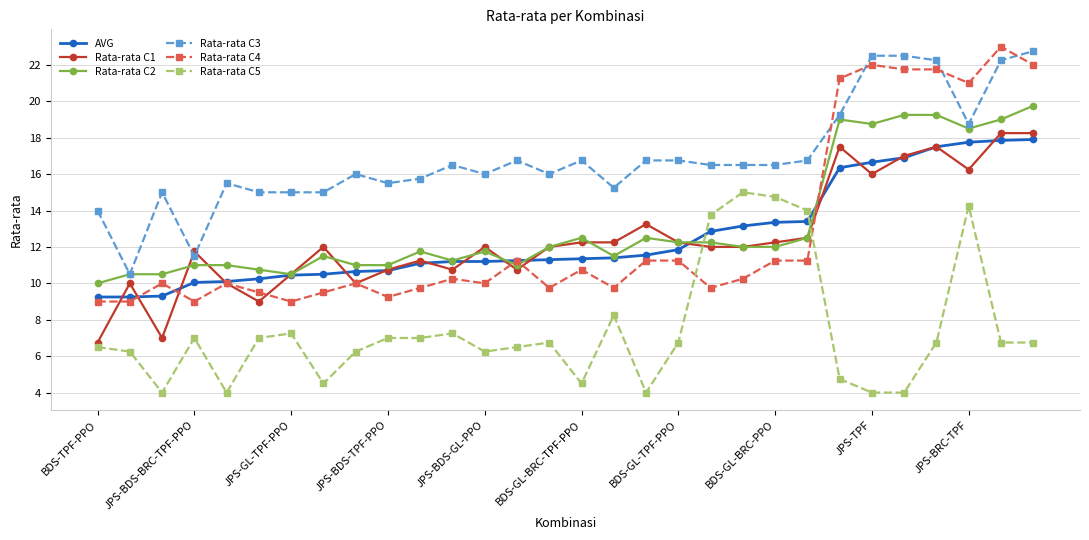

What is the greatest value displayed?

23.0